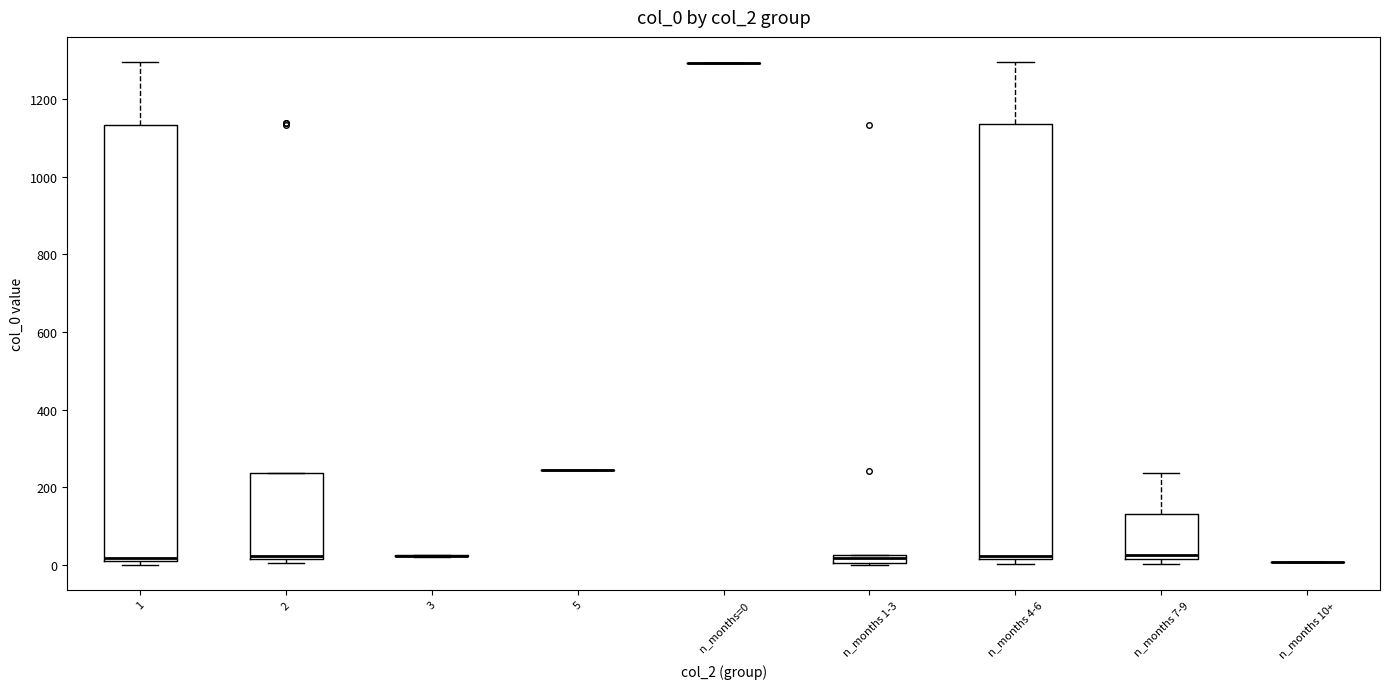

Where is the upper edge of the box for 2 on the y-axis? The values are not printed on the chart, so give them approximately, as read against the axis.

240